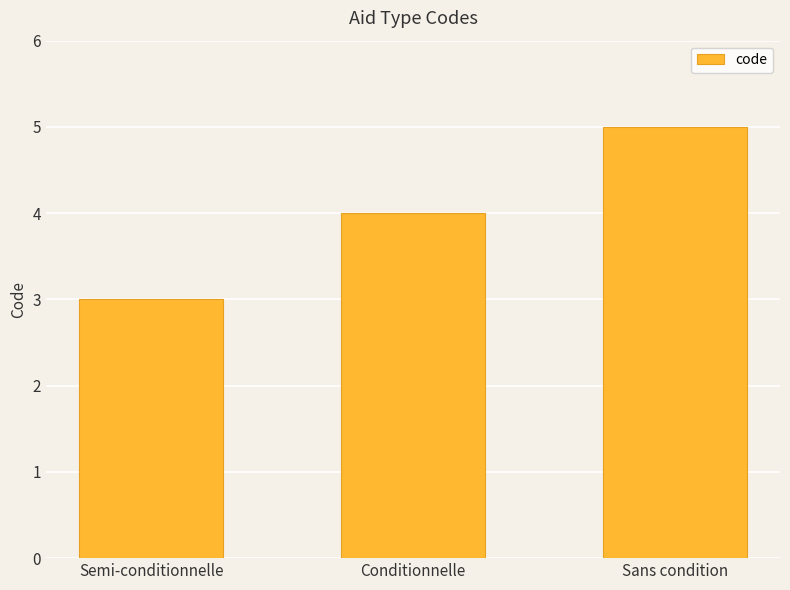

Which label corresponds to the largest value in the chart?

Sans condition